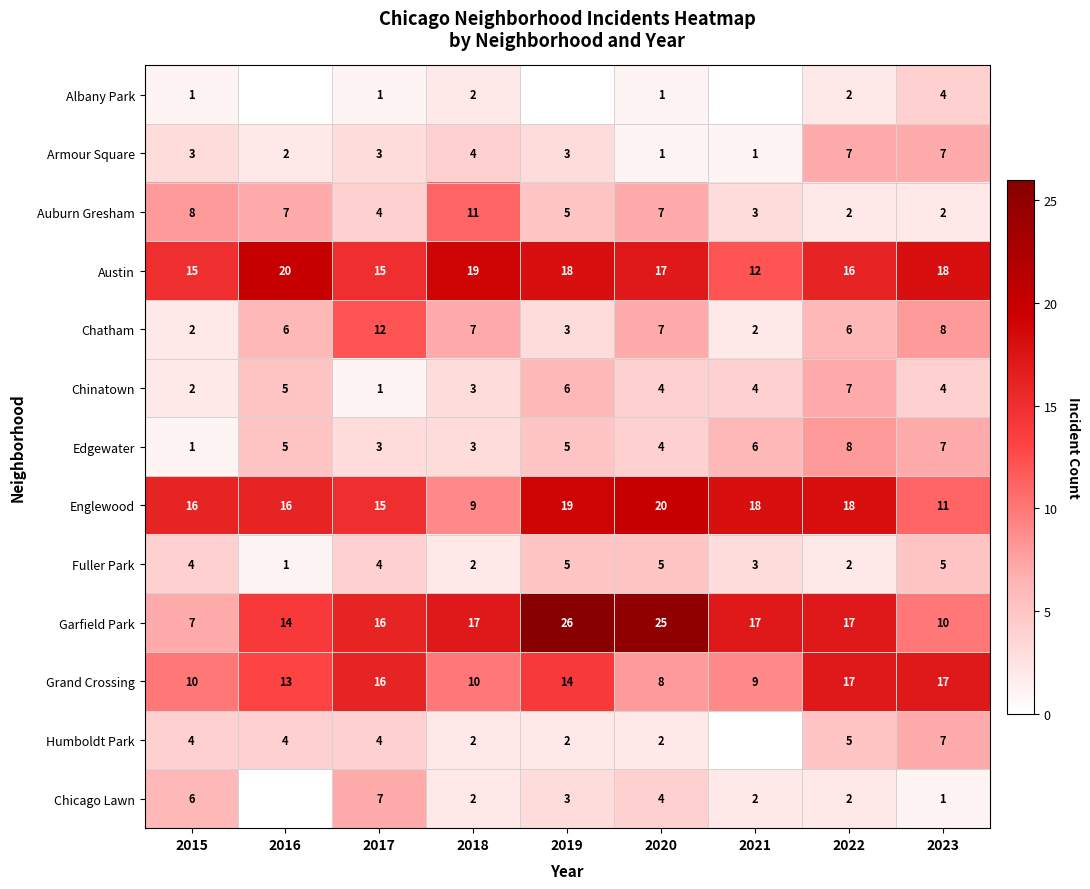

How many data points does each series have?

9